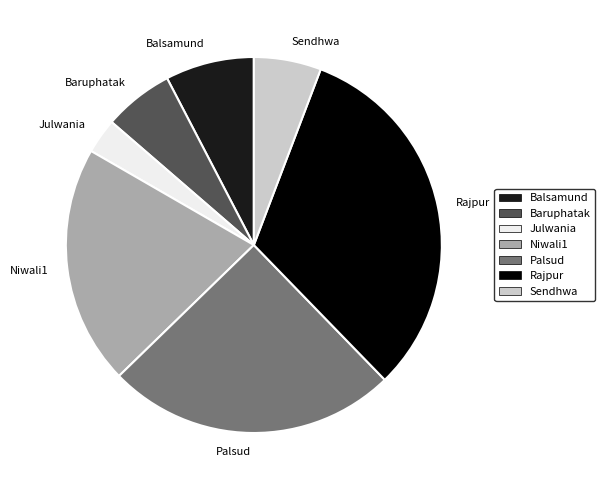

Does Julwania account for over 50% of the chart?

No